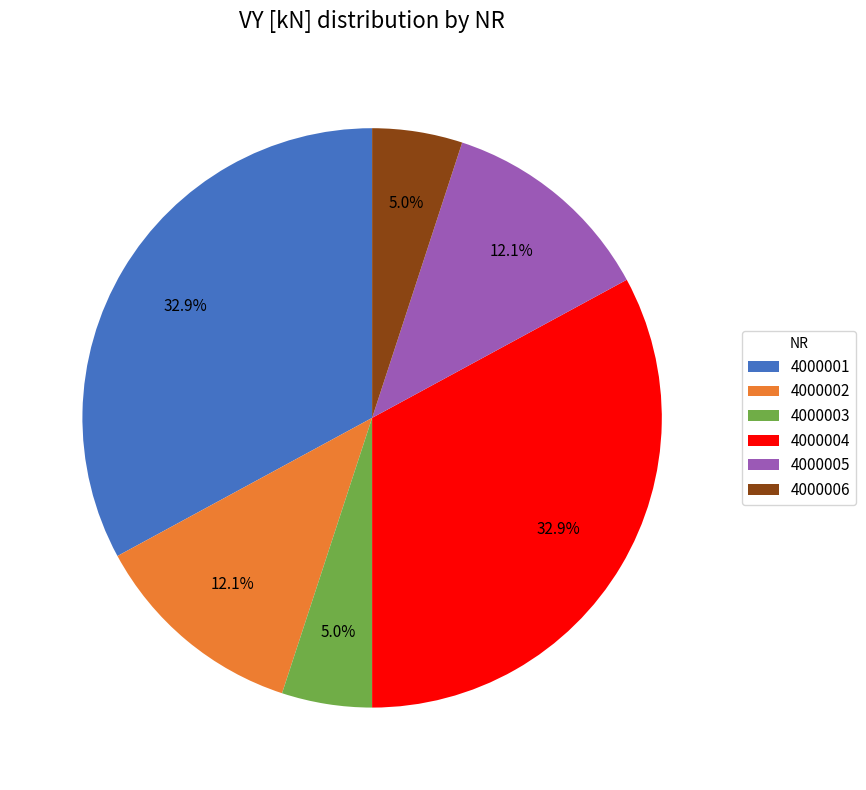

How much of the chart is everything except 4000003?

95.0%